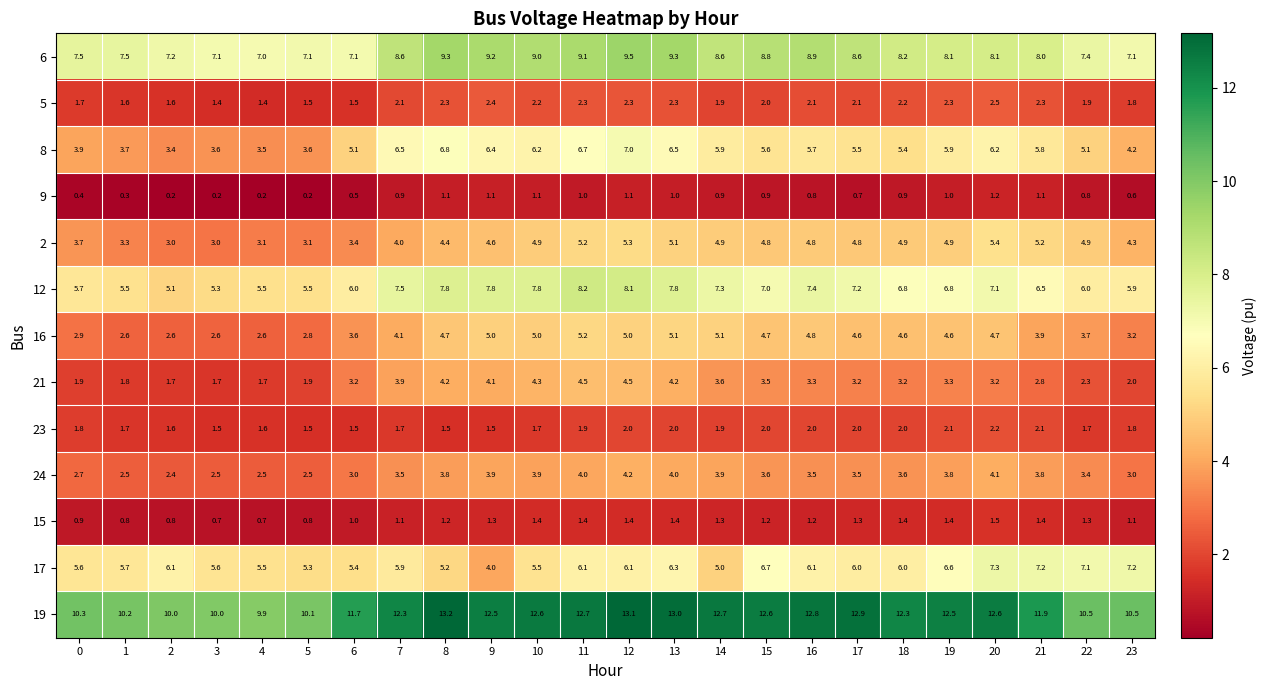

Rank the series at 8 from highest to lowest value.

19, 6, 12, 8, 17, 16, 2, 21, 24, 5, 23, 15, 9